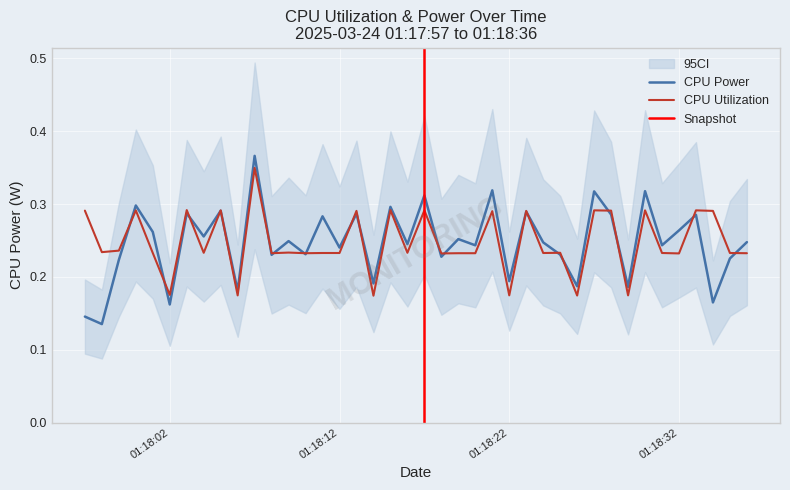

Where is the first local maximum for CPU Utilization?

2025-03-24 01:18:00